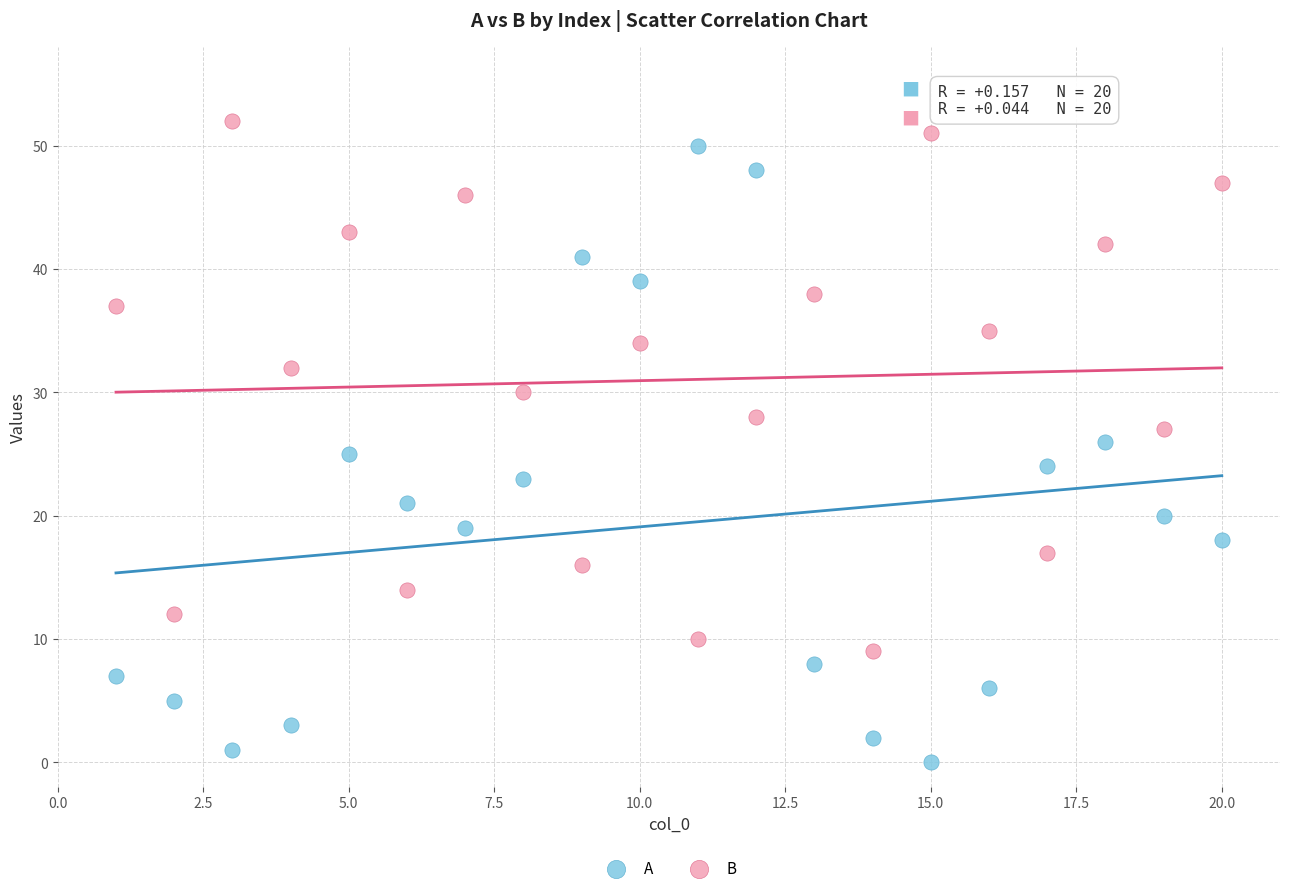

What is the X range (max minus min) for the scatter plot?

19